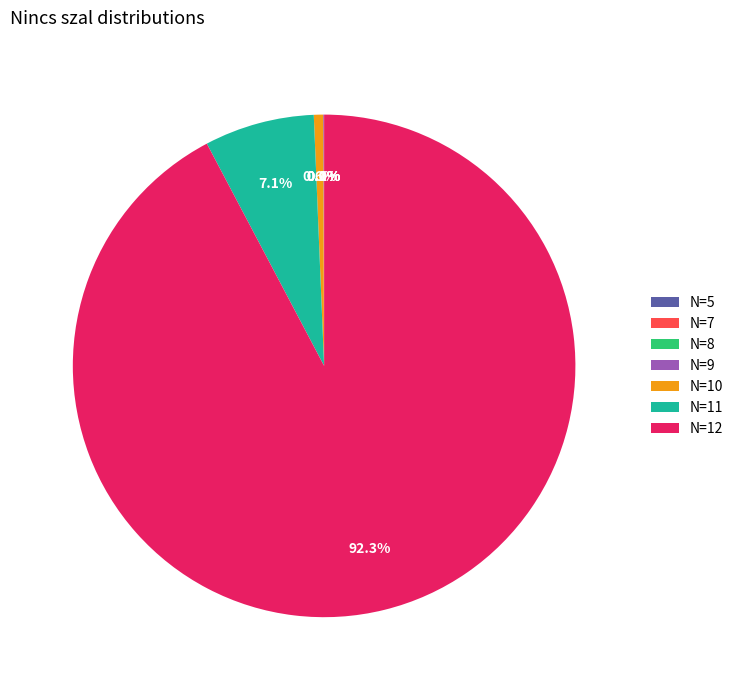

Which slice is the largest?

N=12